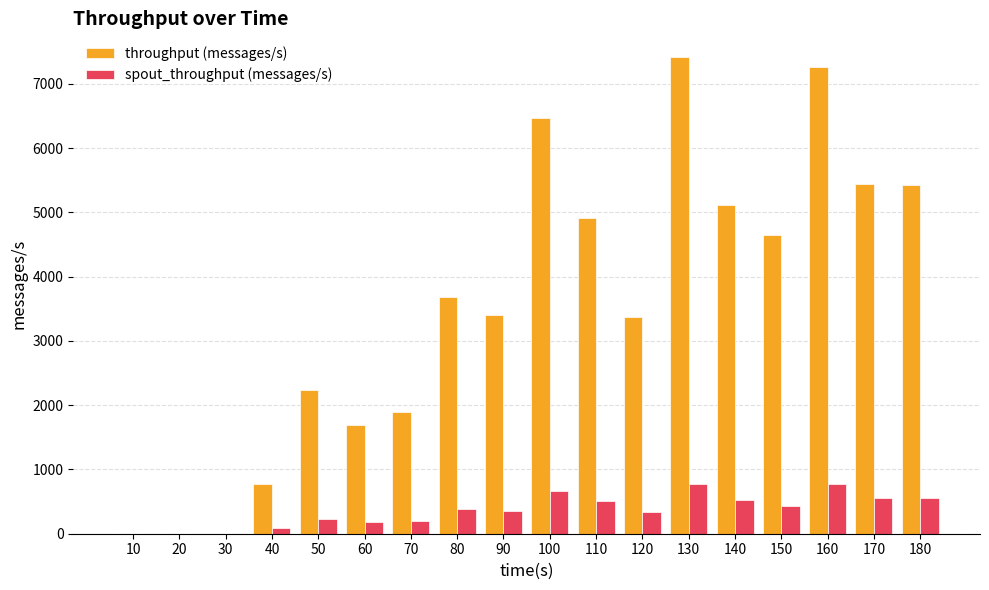

Which series changed the most between 120 and 170?

throughput (messages/s)